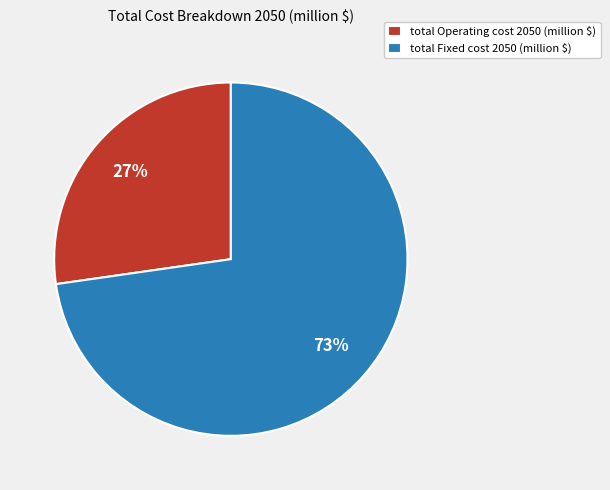

How many segments does this pie chart have?

2